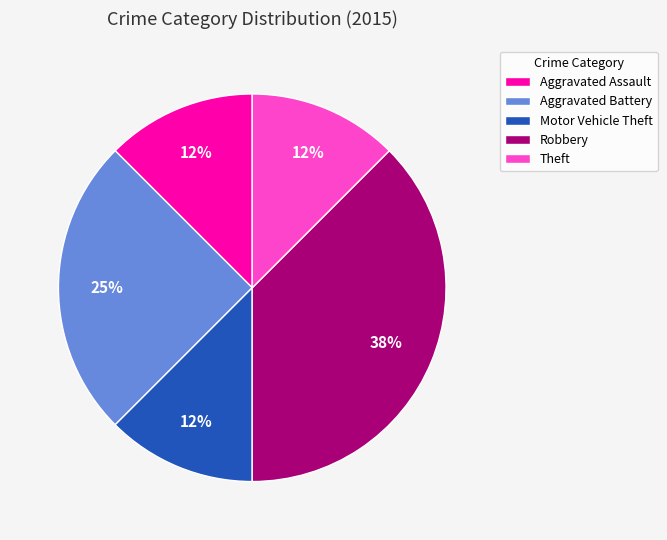

To the nearest percent, what is the average slice percentage?

20%